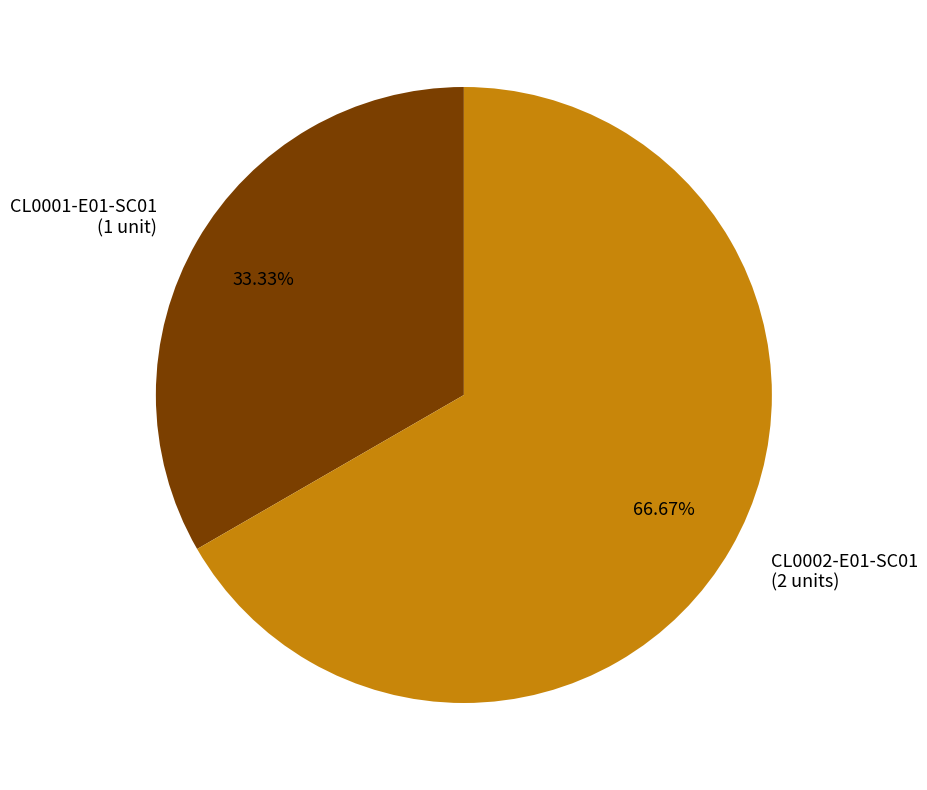

Rank the categories by value from lowest to highest.

CL0001-E01-SC01, CL0002-E01-SC01